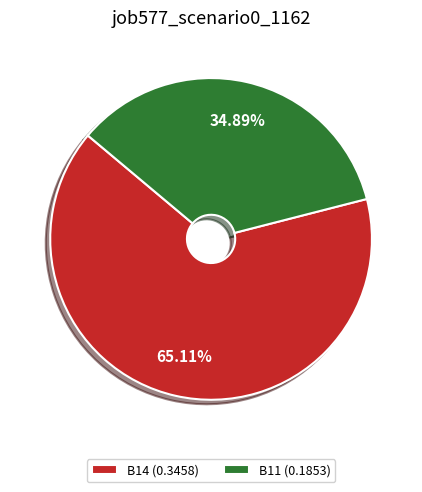

What is the smallest slice in the pie chart?

B11 (0.1853)